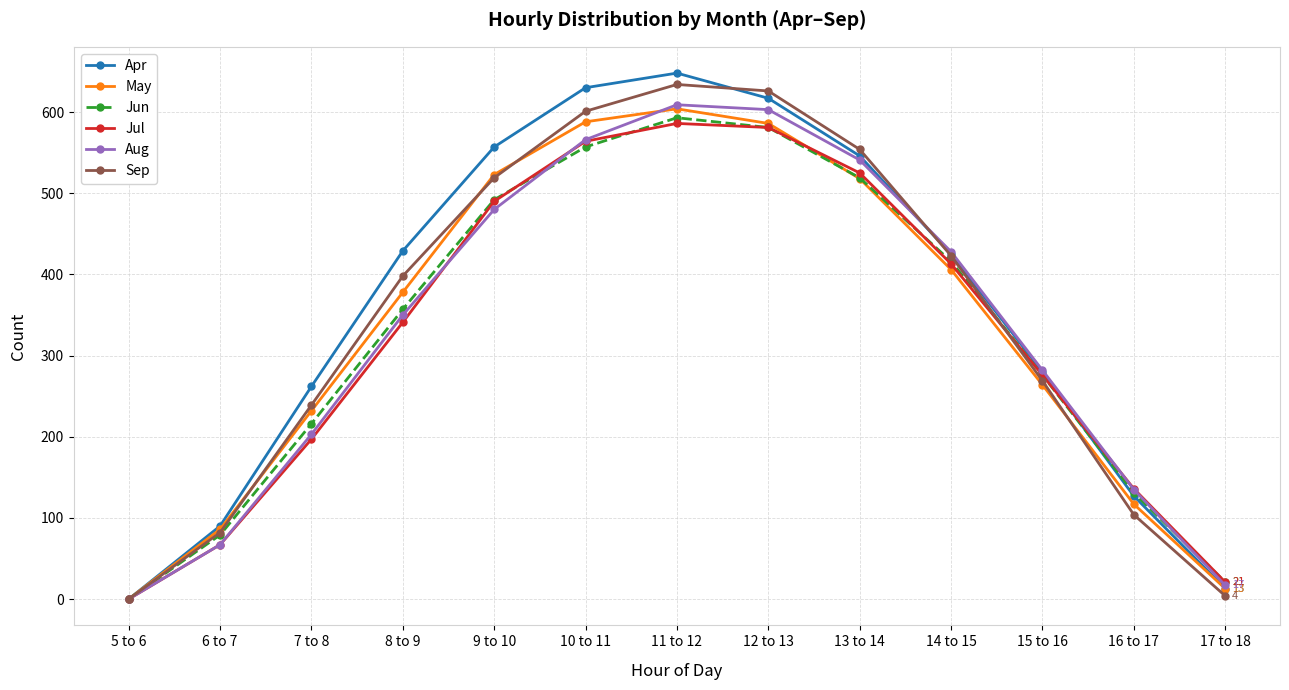

How many interior local peaks does the Apr series have?

1